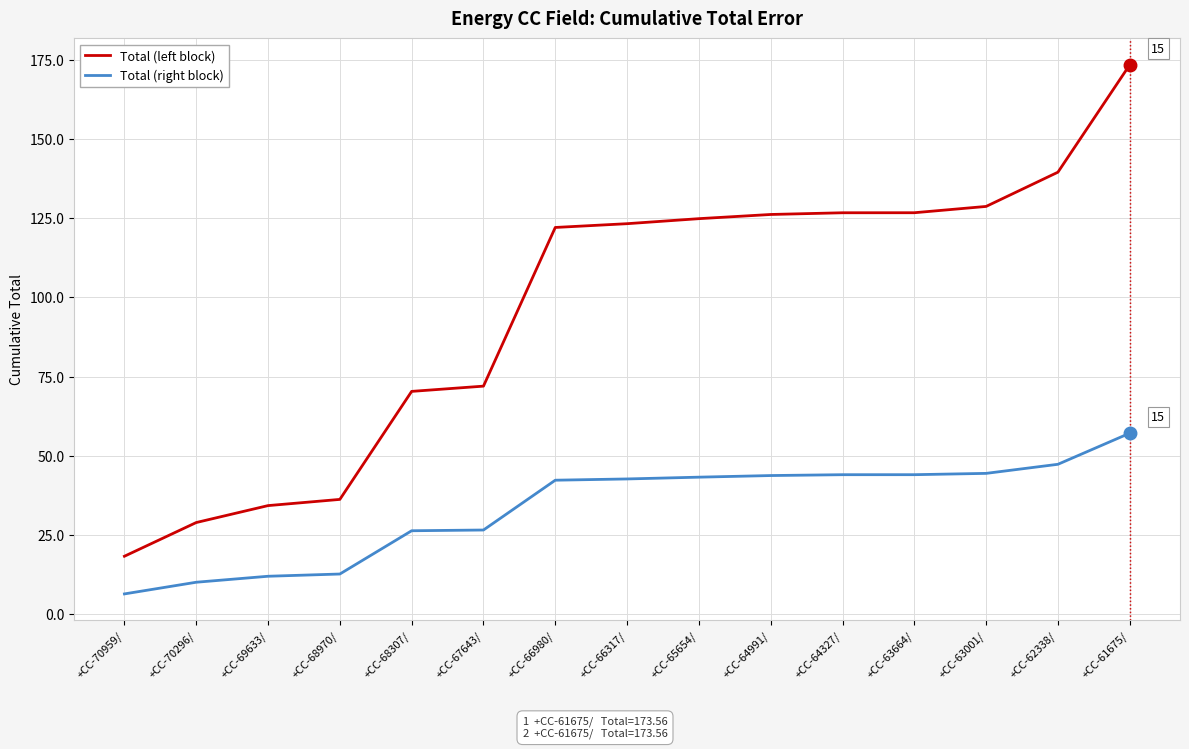

Rank the series at +CC-68307/ from highest to lowest value.

Total (left block), Total (right block)